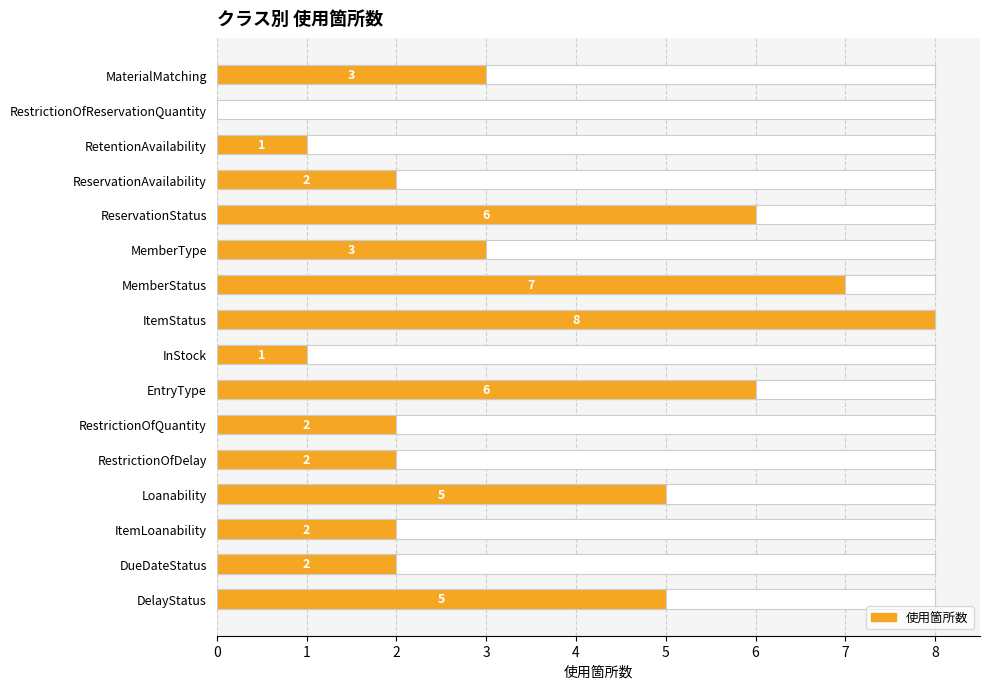

What is the greatest value displayed?

8